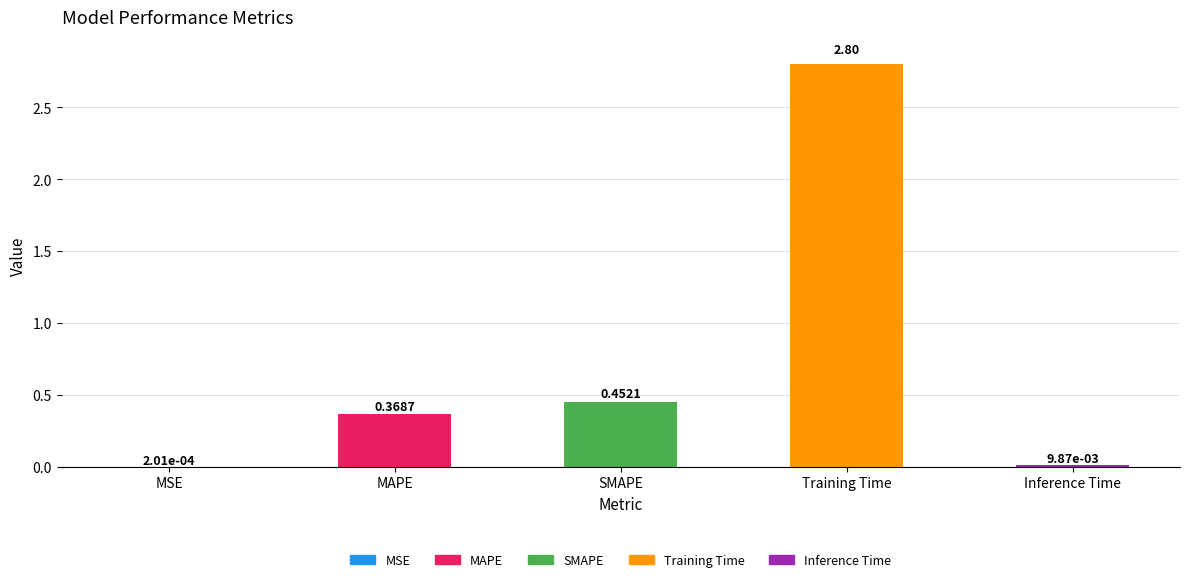

What is the sum of all values?

3.6